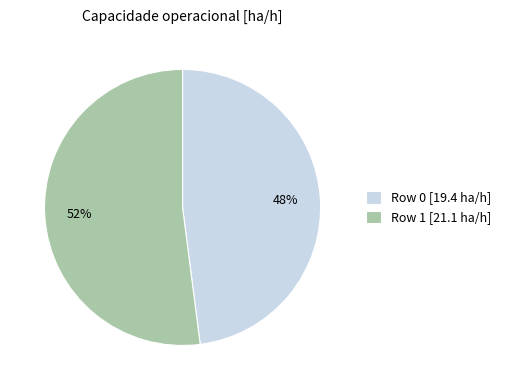

What percentage is the Row 1 slice, to the nearest percent?

52%